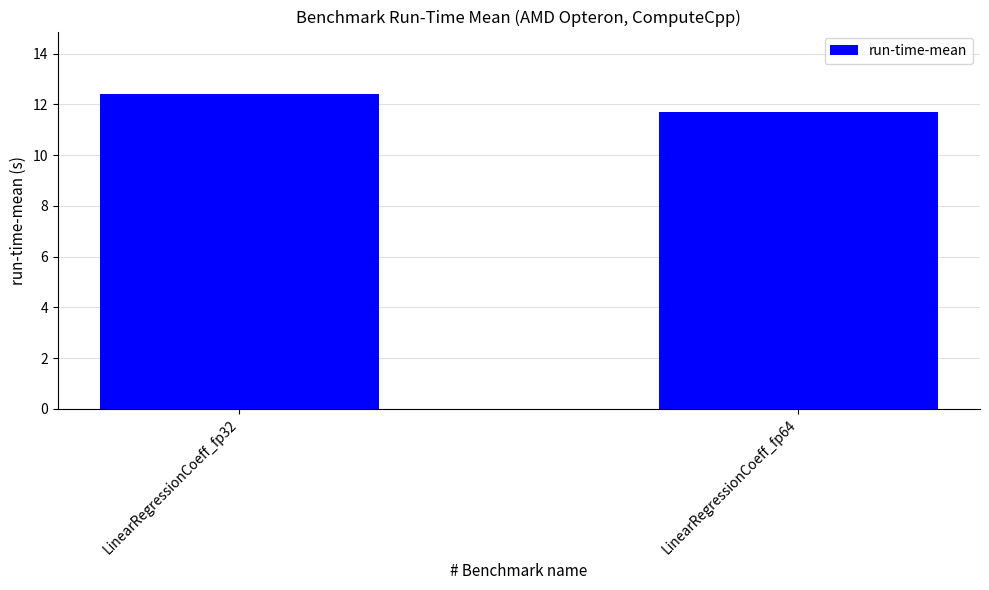

Between LinearRegressionCoeff_fp32 and LinearRegressionCoeff_fp64, which is larger?

LinearRegressionCoeff_fp32